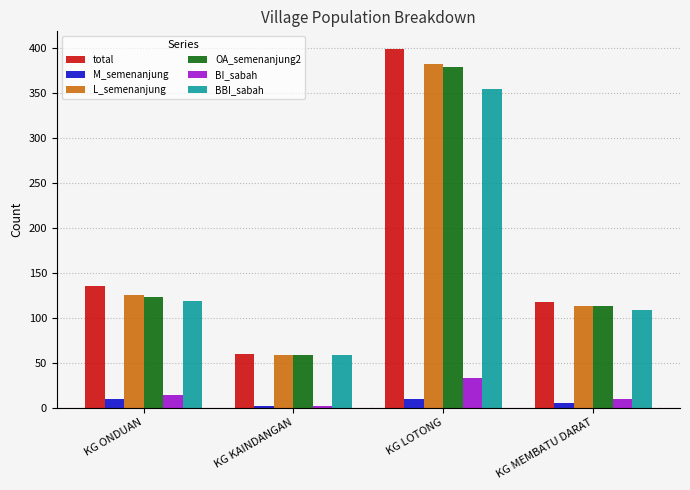

The value of BBI_sabah at KG LOTONG is 355. True or false?

True